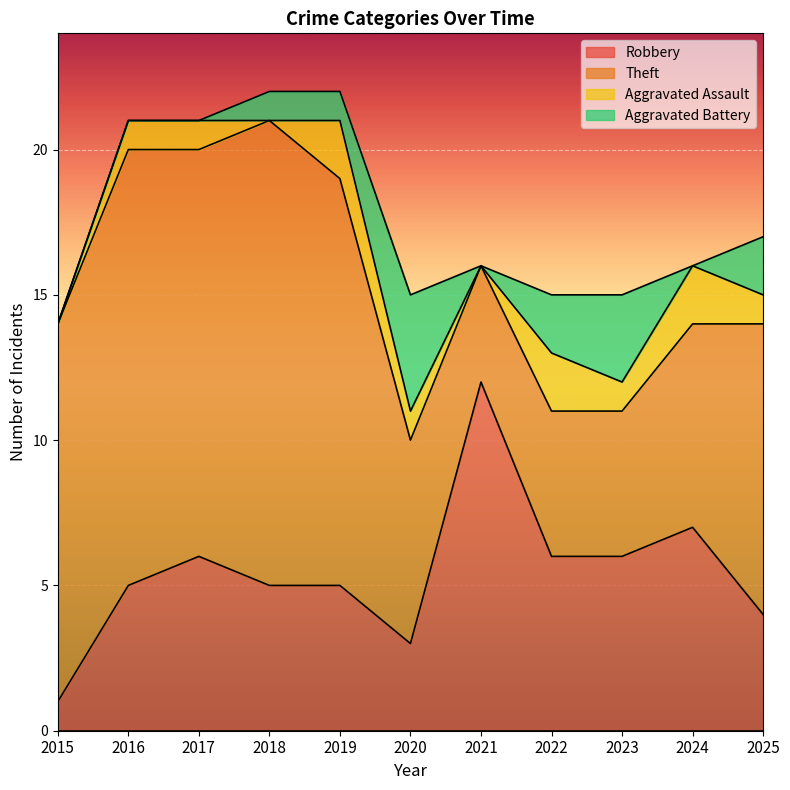

Between 2019 and 2020, which series saw the biggest shift?

Theft